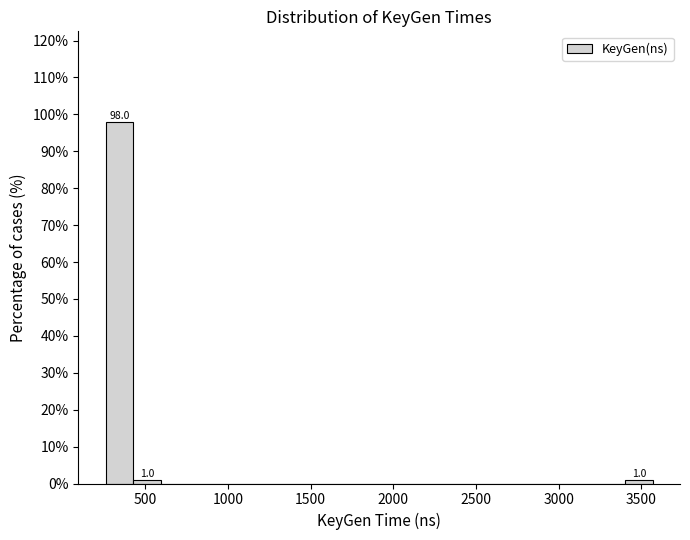

Around what value on the x-axis is the tallest bar? Give the approximate position of its centre, as read against the axis.

350